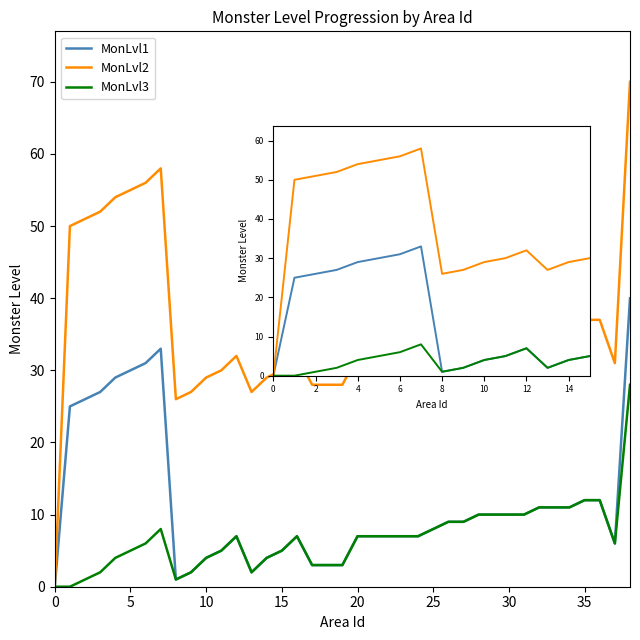

Which series has the largest total across all categories?

MonLvl2